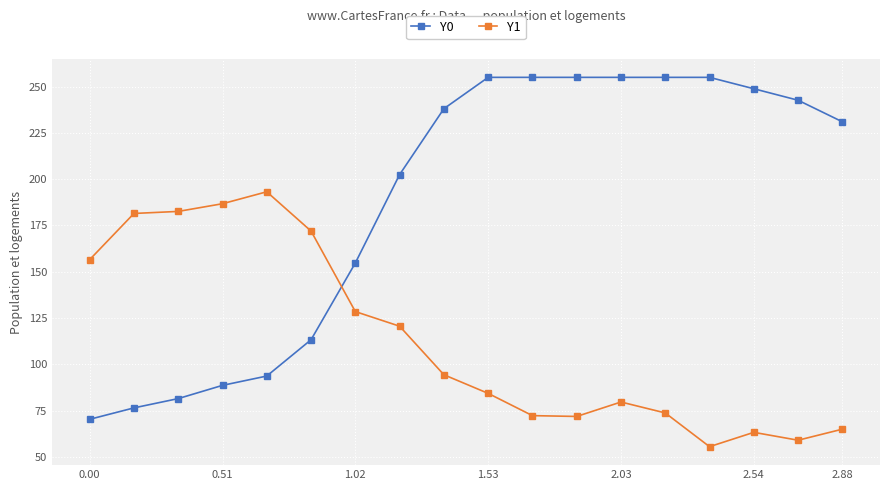

At how many categories does at least one series exceed 252?

6